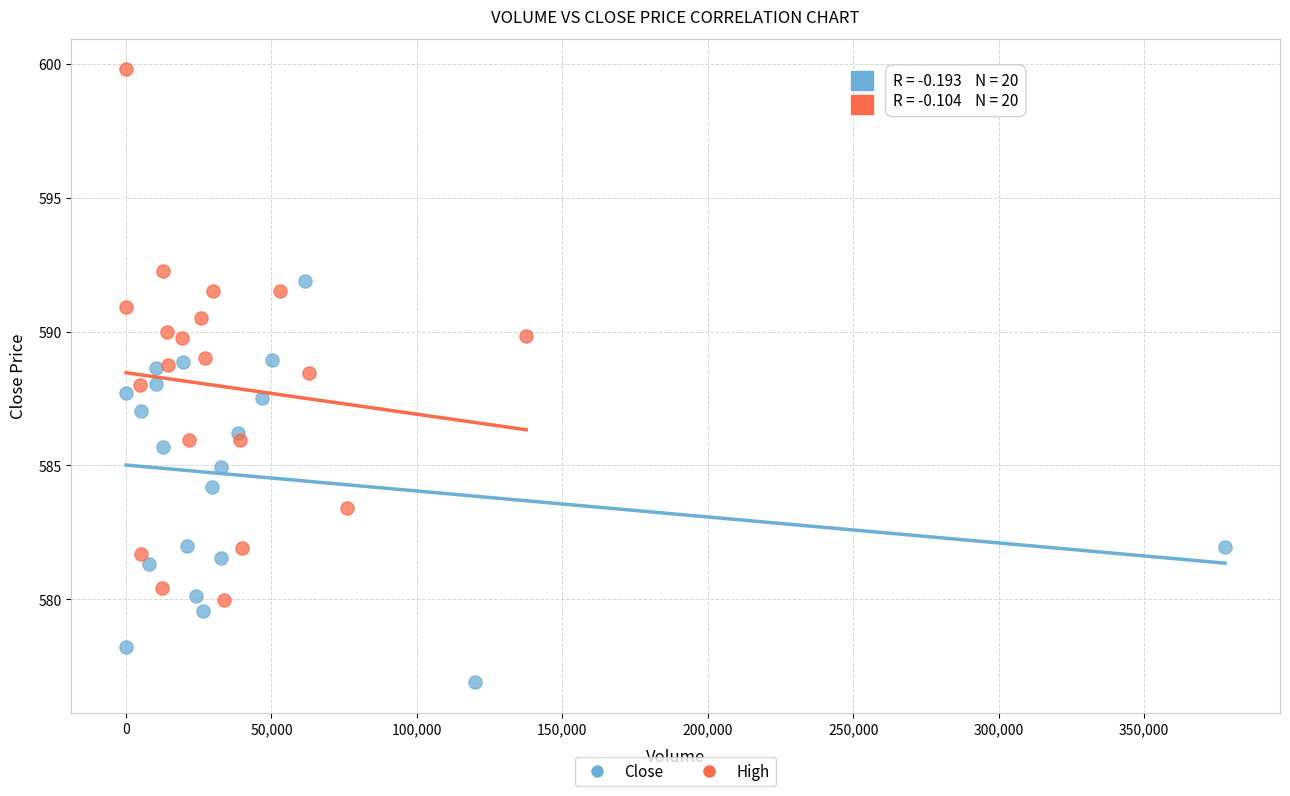

Which series has the largest Y range (max minus min)?

High